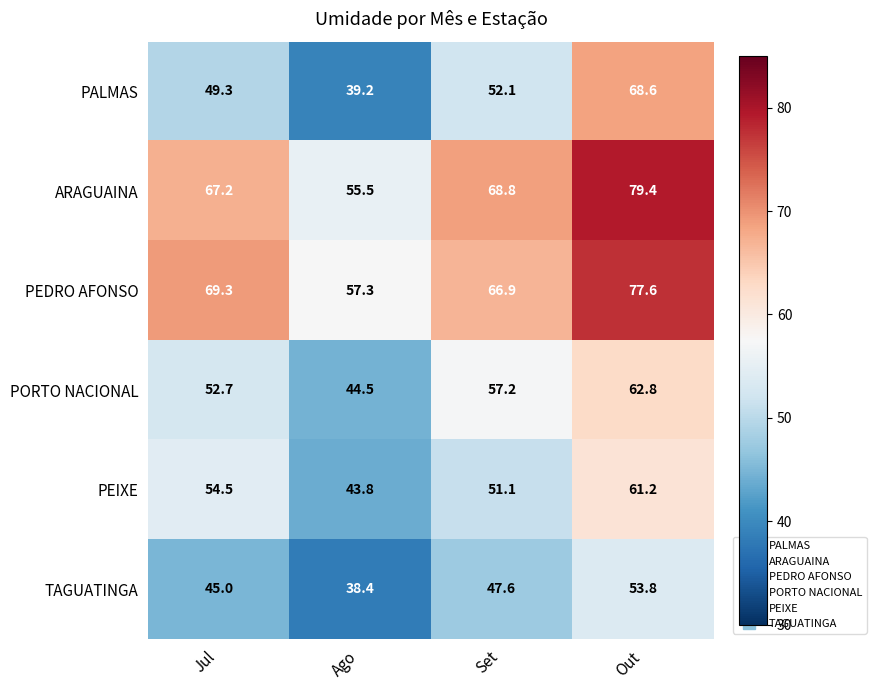

What value does the PALMAS series have at Set?

52.1